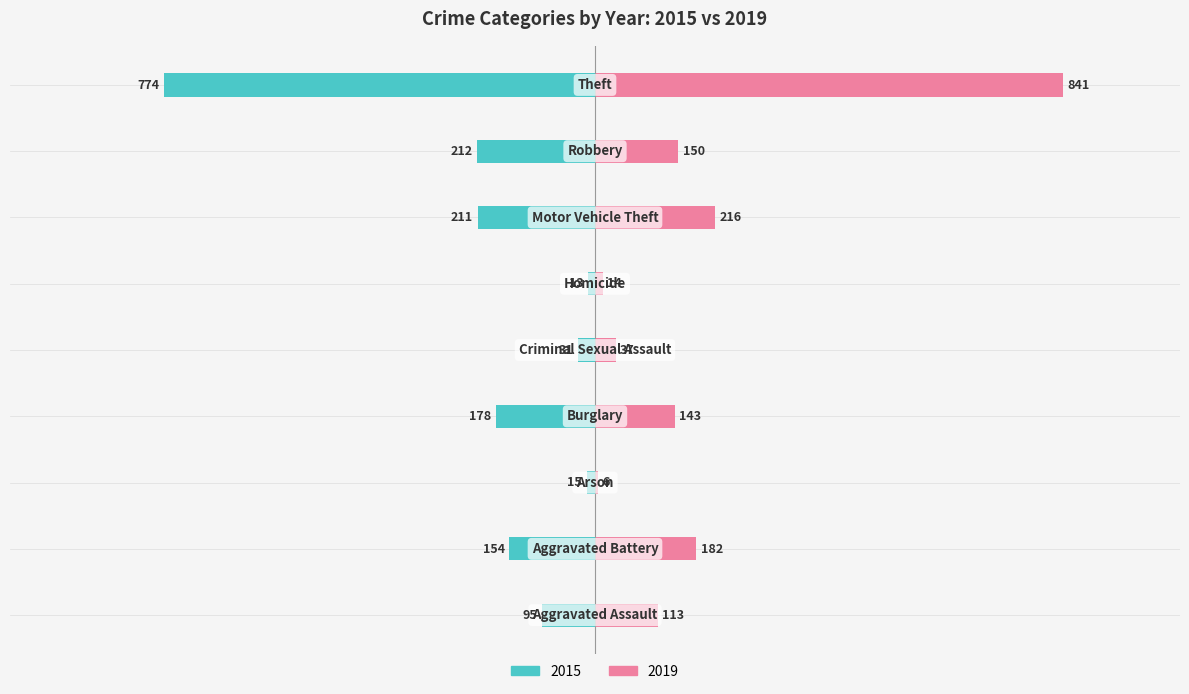

What are all the series names shown in the legend?

2015, 2019